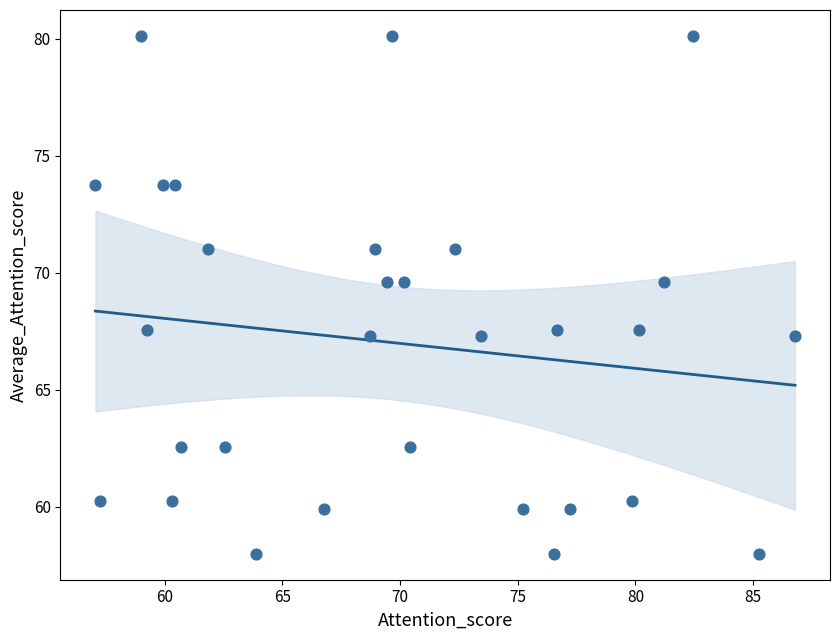

What is the range of X values (max minus min)?

29.7